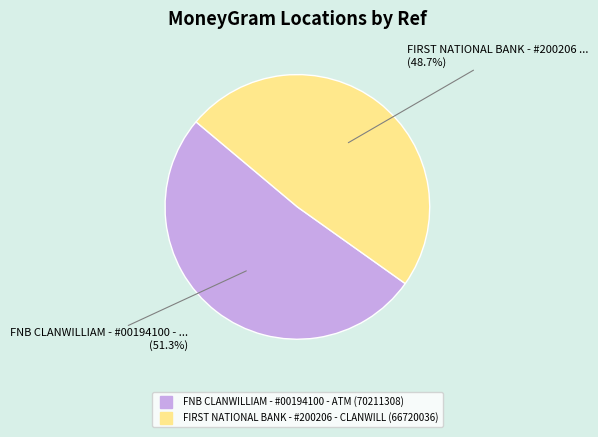

To the nearest percent, what percentage of the pie is FNB CLANWILLIAM - #00194100 - ATM?

51%